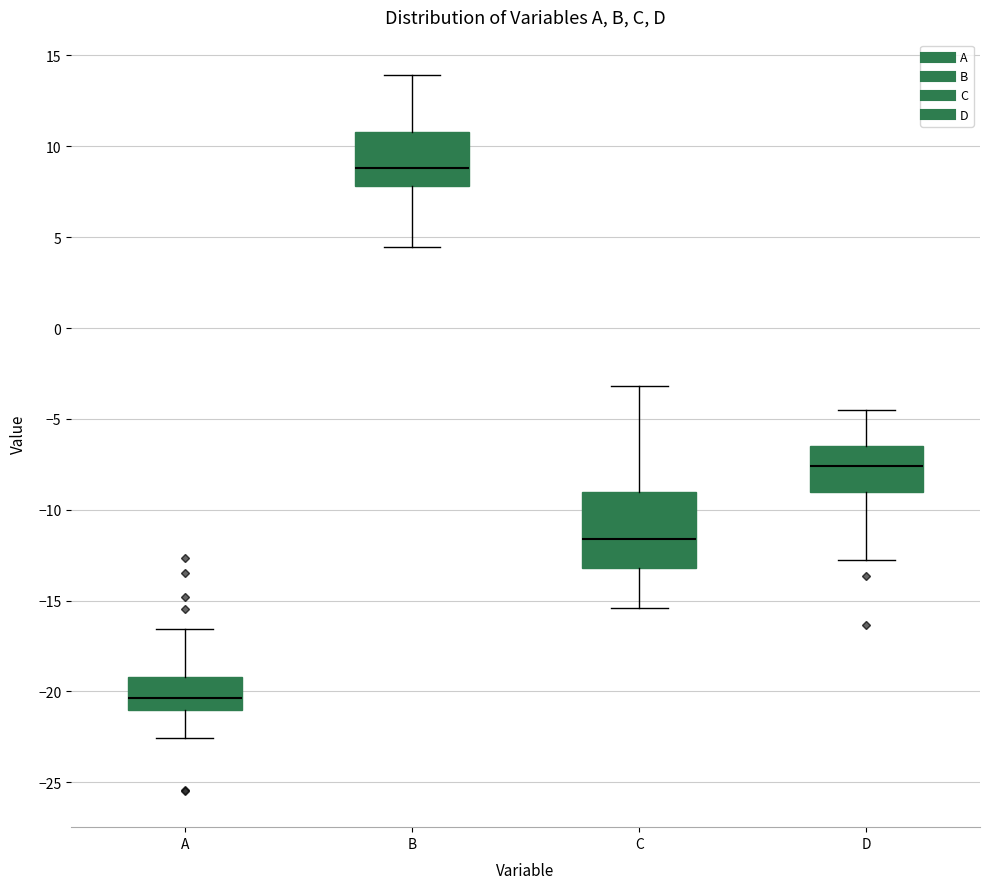

Reading left to right, read every box against the y-axis: the position of its median line, the range the box covers, and the ends of its whiskers. The values are not printed on the chart, so give them approximately, as read against the axis.

A: median -20.5, box -21.0 to -19.0, whiskers -22.5 to -16.5
B: median 9.0, box 8.0 to 11.0, whiskers 4.5 to 14.0
C: median -11.5, box -13.0 to -9.0, whiskers -15.5 to -3.0
D: median -7.5, box -9.0 to -6.5, whiskers -12.5 to -4.5